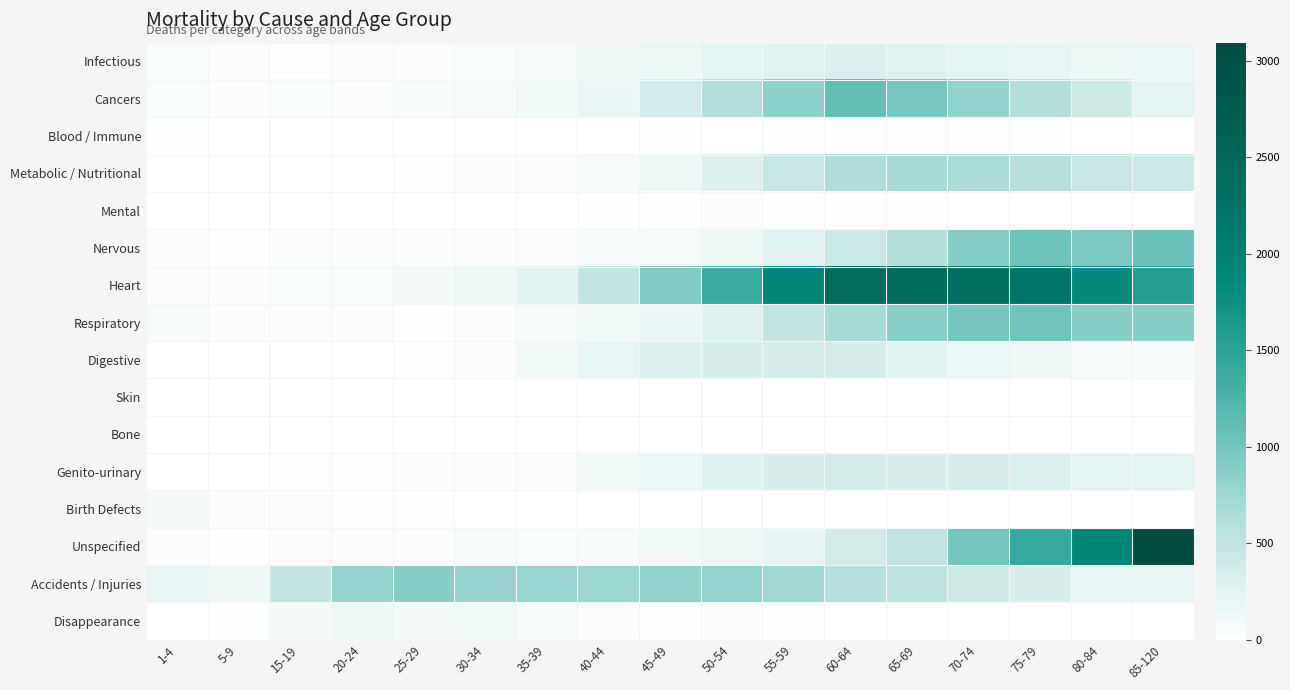

Reading left to right, what are all the values shown in this chart?

Infectious: 1-4=55	5-9=26	15-19=24	20-24=35	25-29=48	30-34=53	35-39=79	40-44=124	45-49=167	50-54=223	55-59=245	60-64=291	65-69=257	70-74=230	75-79=198	80-84=165	85-120=173
Cancers: 1-4=59	5-9=31	15-19=55	20-24=46	25-29=66	30-34=81	35-39=103	40-44=187	45-49=385	50-54=620	55-59=842	60-64=1122	65-69=974	70-74=817	75-79=615	80-84=402	85-120=225
Blood / Immune: 1-4=13	5-9=8	15-19=3	20-24=3	25-29=2	30-34=1	35-39=5	40-44=5	45-49=15	50-54=10	55-59=13	60-64=15	65-69=17	70-74=20	75-79=13	80-84=7	85-120=12
Metabolic / Nutritional: 1-4=9	5-9=2	15-19=4	20-24=7	25-29=15	30-34=25	35-39=38	40-44=73	45-49=157	50-54=297	55-59=456	60-64=647	65-69=681	70-74=672	75-79=603	80-84=452	85-120=426
Mental: 1-4=1	5-9=0	15-19=0	20-24=1	25-29=0	30-34=7	35-39=6	40-44=17	45-49=19	50-54=28	55-59=24	60-64=18	65-69=13	70-74=8	75-79=9	80-84=9	85-120=0
Nervous: 1-4=34	5-9=21	15-19=26	20-24=25	25-29=25	30-34=33	35-39=40	40-44=77	45-49=76	50-54=139	55-59=265	60-64=424	65-69=614	70-74=894	75-79=1037	80-84=953	85-120=1057
Heart: 1-4=32	5-9=29	15-19=49	20-24=60	25-29=90	30-34=154	35-39=246	40-44=473	45-49=916	50-54=1382	55-59=1918	60-64=2428	65-69=2452	70-74=2392	75-79=2220	80-84=1835	85-120=1558
Respiratory: 1-4=62	5-9=32	15-19=28	20-24=30	25-29=24	30-34=47	35-39=69	40-44=108	45-49=184	50-54=275	55-59=482	60-64=679	65-69=860	70-74=988	75-79=1025	80-84=873	85-120=874
Digestive: 1-4=9	5-9=3	15-19=11	20-24=11	25-29=23	30-34=41	35-39=101	40-44=202	45-49=293	50-54=336	55-59=348	60-64=352	65-69=249	70-74=181	75-79=127	80-84=74	85-120=67
Skin: 1-4=1	5-9=0	15-19=0	20-24=0	25-29=0	30-34=2	35-39=1	40-44=5	45-49=4	50-54=1	55-59=4	60-64=1	65-69=5	70-74=10	75-79=8	80-84=10	85-120=6
Bone: 1-4=1	5-9=0	15-19=3	20-24=0	25-29=0	30-34=0	35-39=1	40-44=4	45-49=3	50-54=3	55-59=2	60-64=7	65-69=6	70-74=5	75-79=6	80-84=2	85-120=7
Genito-urinary: 1-4=6	5-9=5	15-19=15	20-24=13	25-29=31	30-34=34	35-39=33	40-44=100	45-49=179	50-54=283	55-59=318	60-64=365	65-69=323	70-74=340	75-79=312	80-84=219	85-120=220
Birth Defects: 1-4=95	5-9=32	15-19=27	20-24=16	25-29=14	30-34=10	35-39=7	40-44=9	45-49=8	50-54=1	55-59=8	60-64=7	65-69=8	70-74=1	75-79=4	80-84=6	85-120=1
Unspecified: 1-4=28	5-9=13	15-19=29	20-24=29	25-29=34	30-34=63	35-39=52	40-44=65	45-49=100	50-54=166	55-59=208	60-64=368	65-69=517	70-74=996	75-79=1409	80-84=1918	85-120=3095
Accidents / Injuries: 1-4=192	5-9=125	15-19=483	20-24=809	25-29=877	30-34=797	35-39=774	40-44=770	45-49=823	50-54=809	55-59=729	60-64=582	65-69=525	70-74=408	75-79=315	80-84=195	85-120=186
Disappearance: 1-4=3	5-9=20	15-19=94	20-24=142	25-29=96	30-34=117	35-39=69	40-44=40	45-49=22	50-54=26	55-59=19	60-64=6	65-69=7	70-74=0	75-79=6	80-84=2	85-120=0